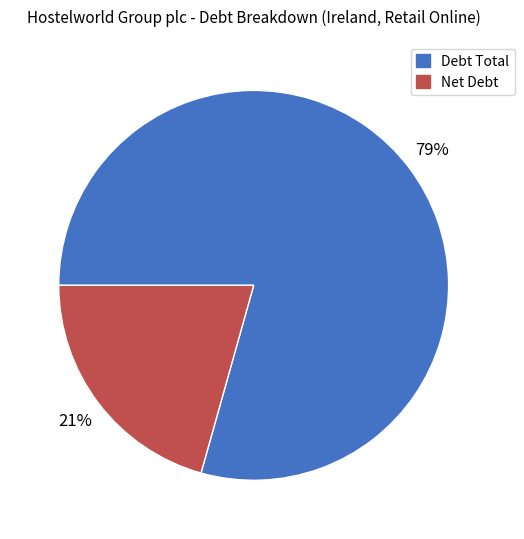

To the nearest percent, what percentage of the pie is Net Debt?

21%